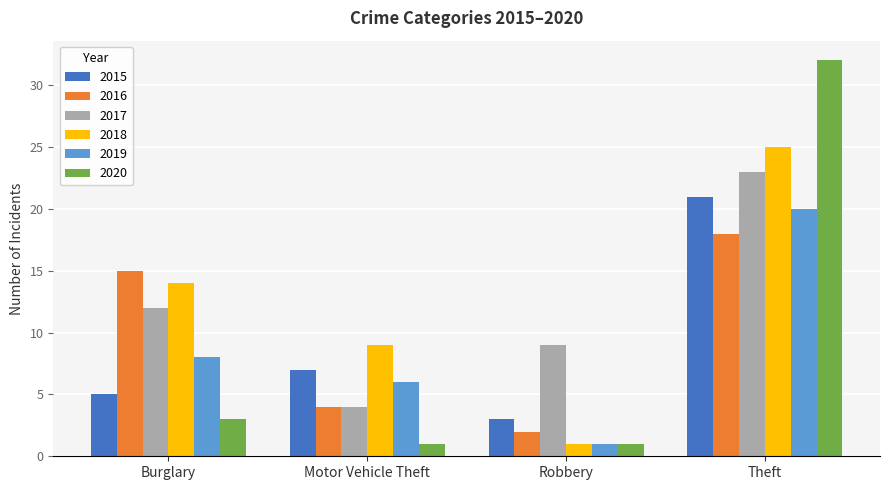

Is the value of 2020 at Motor Vehicle Theft greater than the value of 2018 at Motor Vehicle Theft?

No